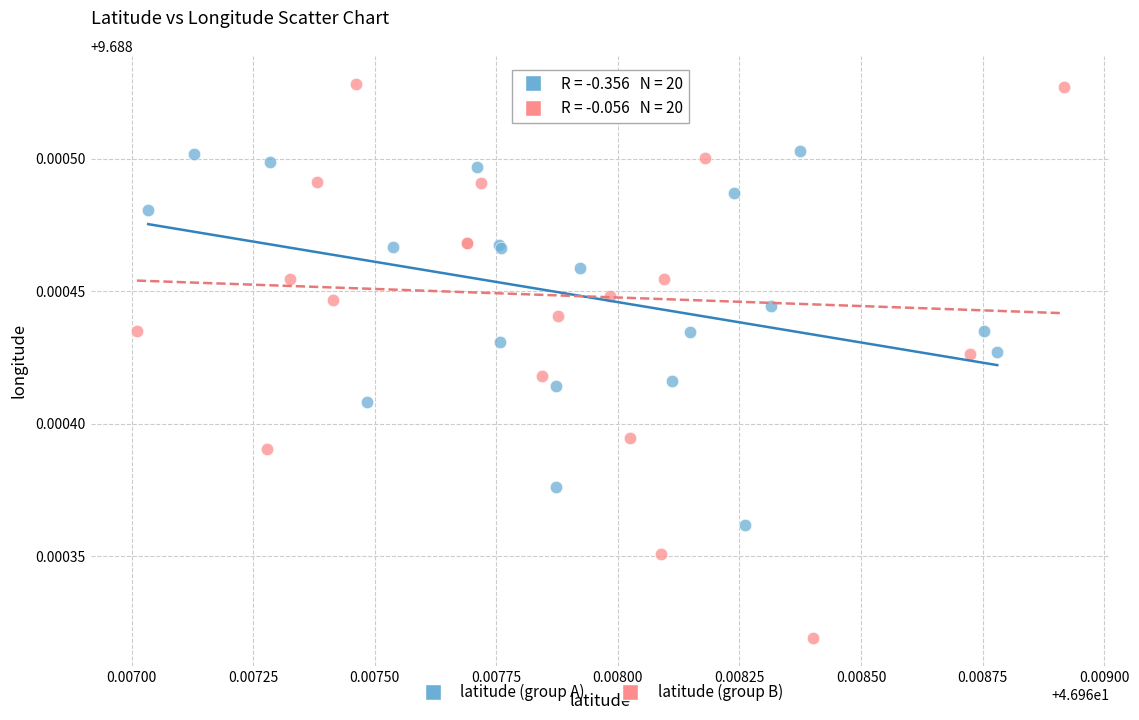

What are all the series names shown in the legend?

latitude (group A), latitude (group B)